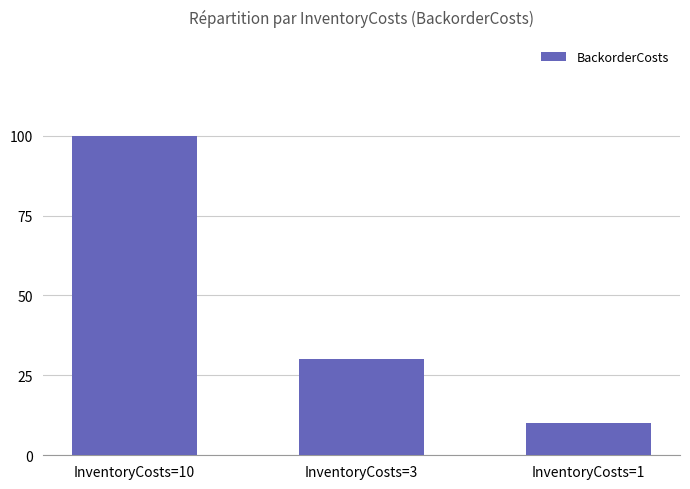

List the labels in order of value, smallest first.

InventoryCosts=1, InventoryCosts=3, InventoryCosts=10